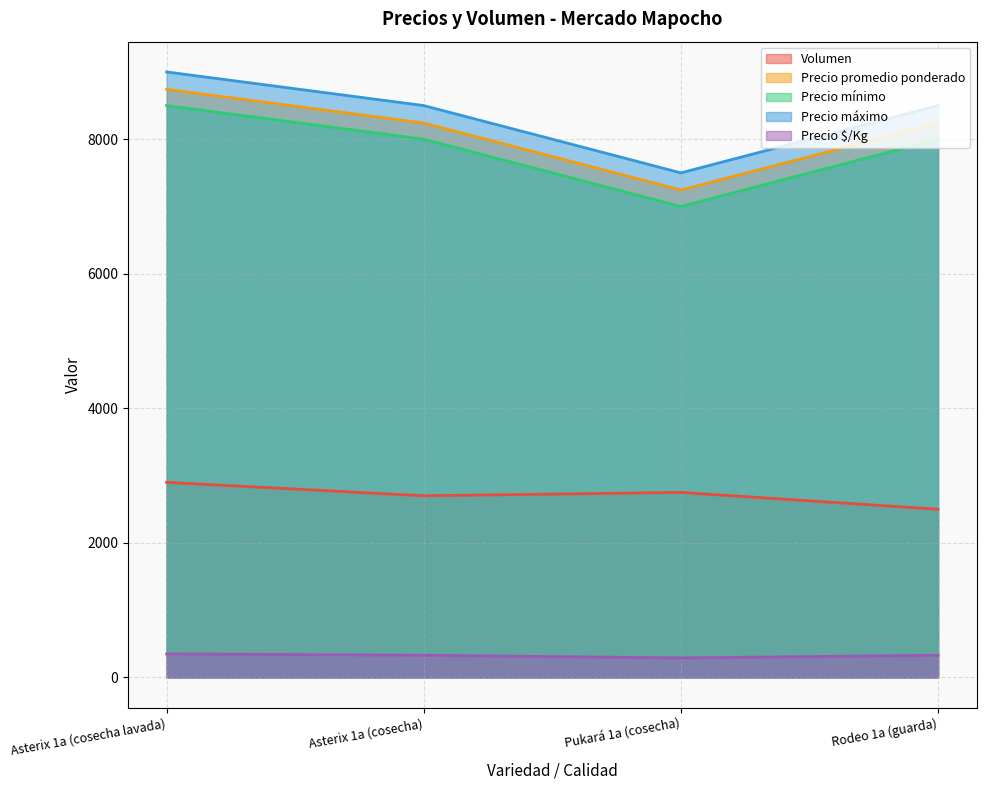

Between Rodeo 1a (guarda) and Asterix 1a (cosecha lavada), which is larger?

Asterix 1a (cosecha lavada)